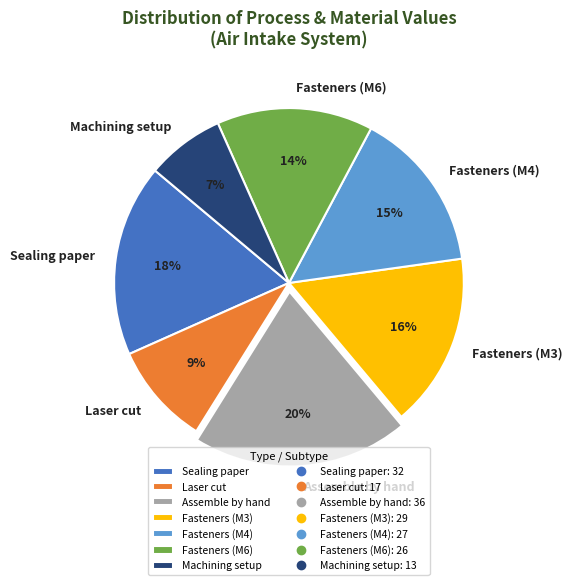

What is the ratio of the value at Laser cut to the value at Assemble by hand?

0.5